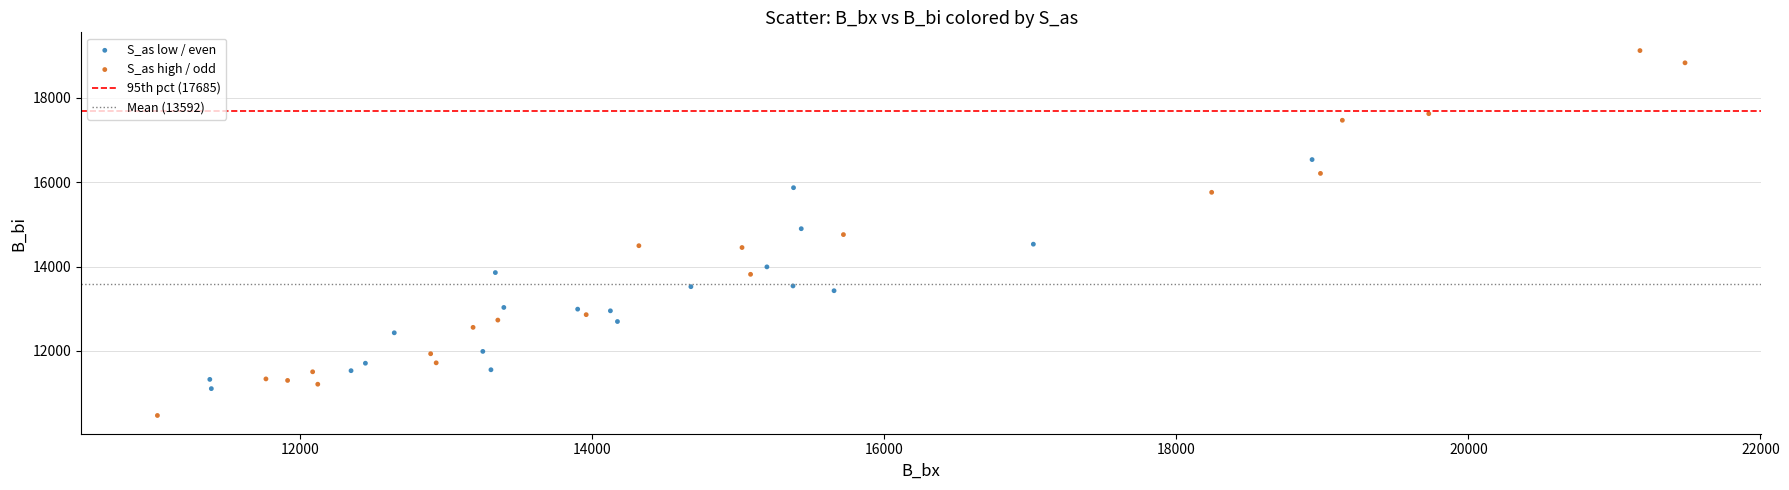

Which series reaches the maximum Y coordinate?

S_as high / odd